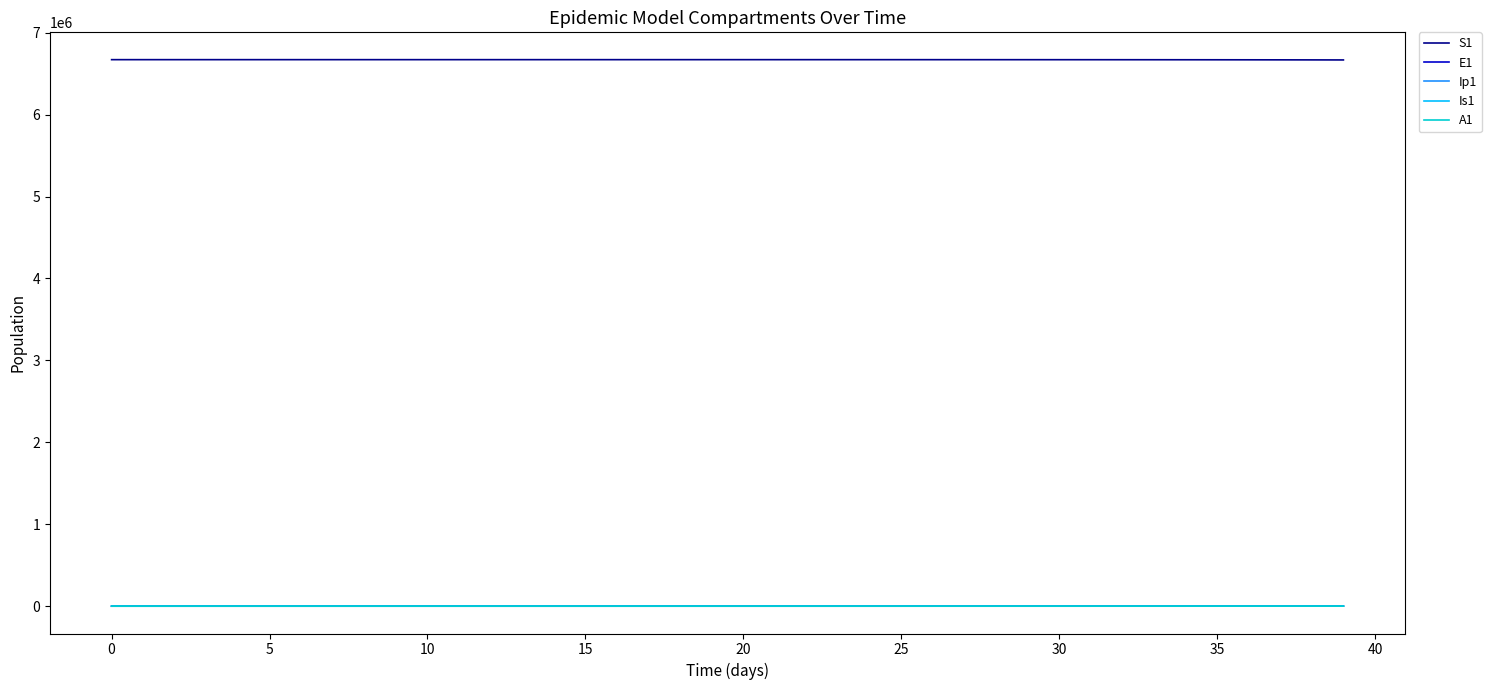

What is the average value of the Is1 series?

70.9